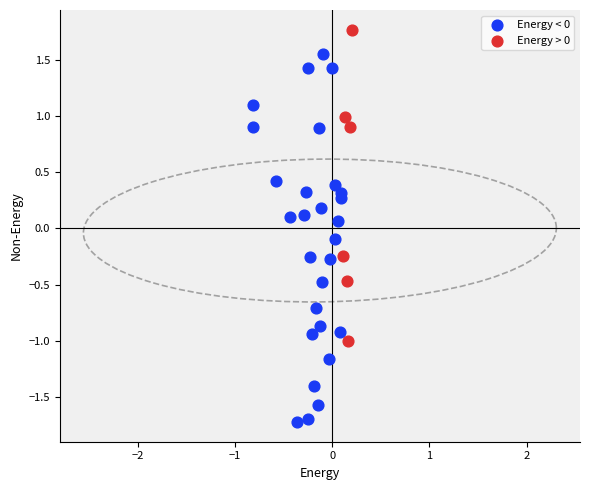

Which series has the largest Y range (max minus min)?

Energy < 0